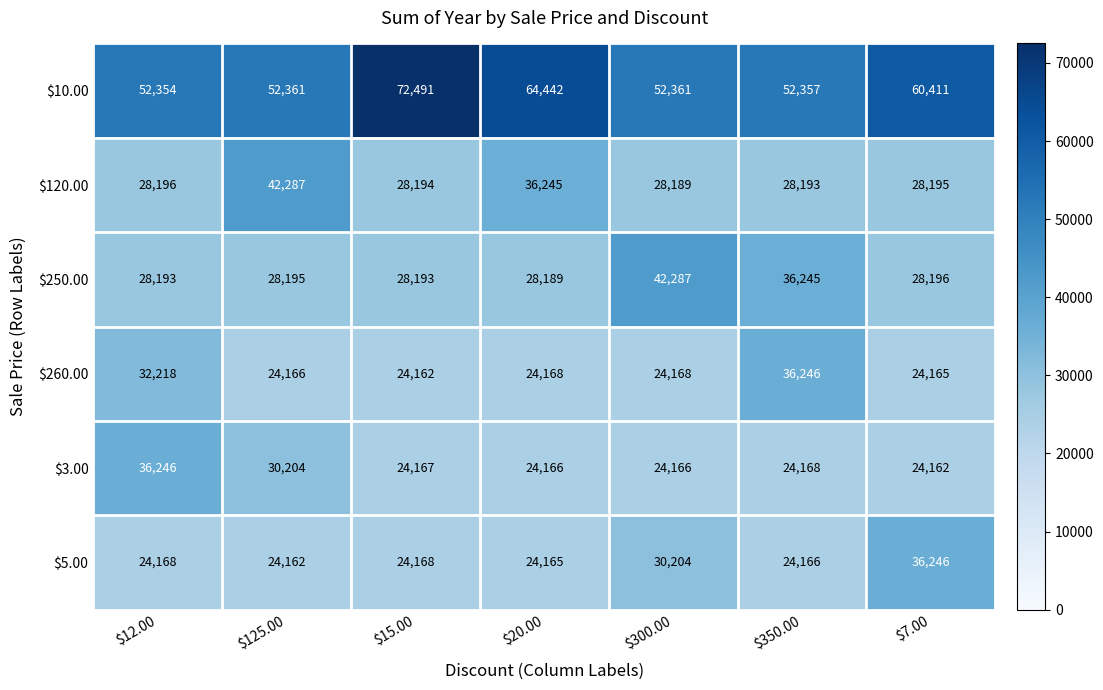

What is the average value of the $3.00 series?

26754